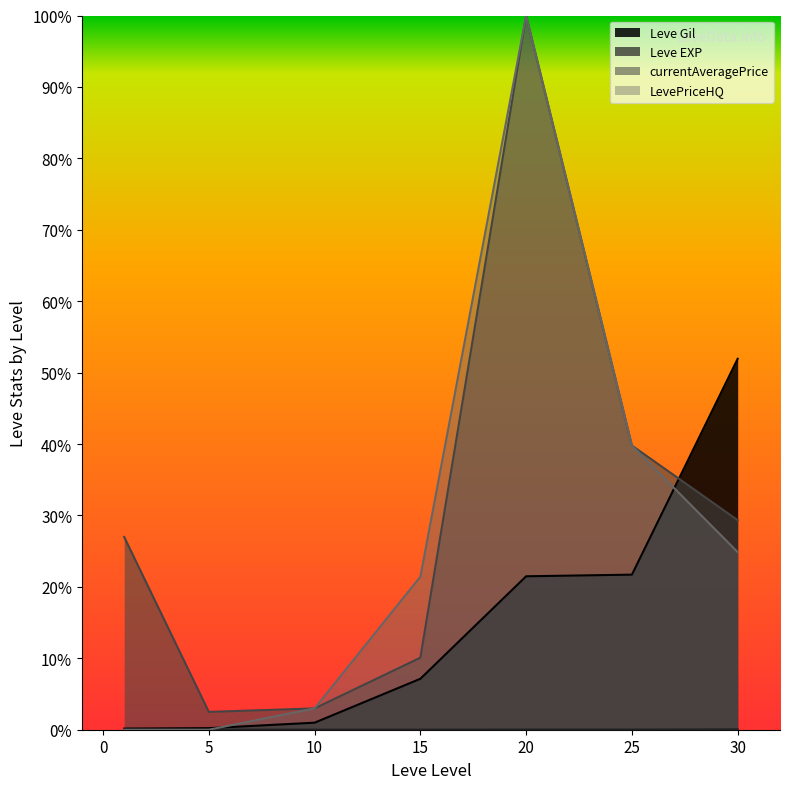

True or false: LevePriceHQ has more than 1 points higher than both neighbors.

False